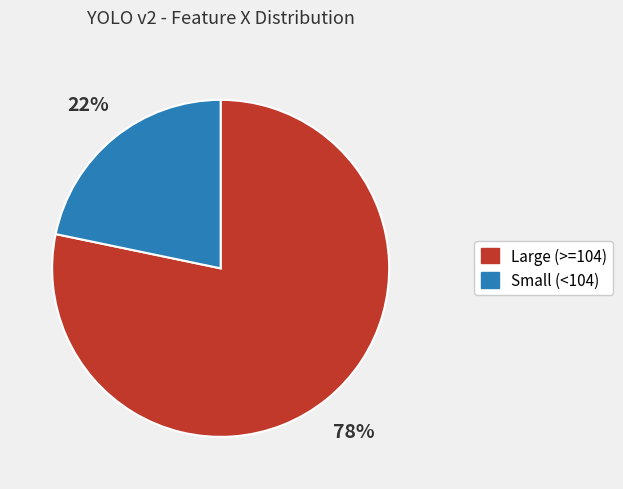

How many slices are in this pie chart?

2